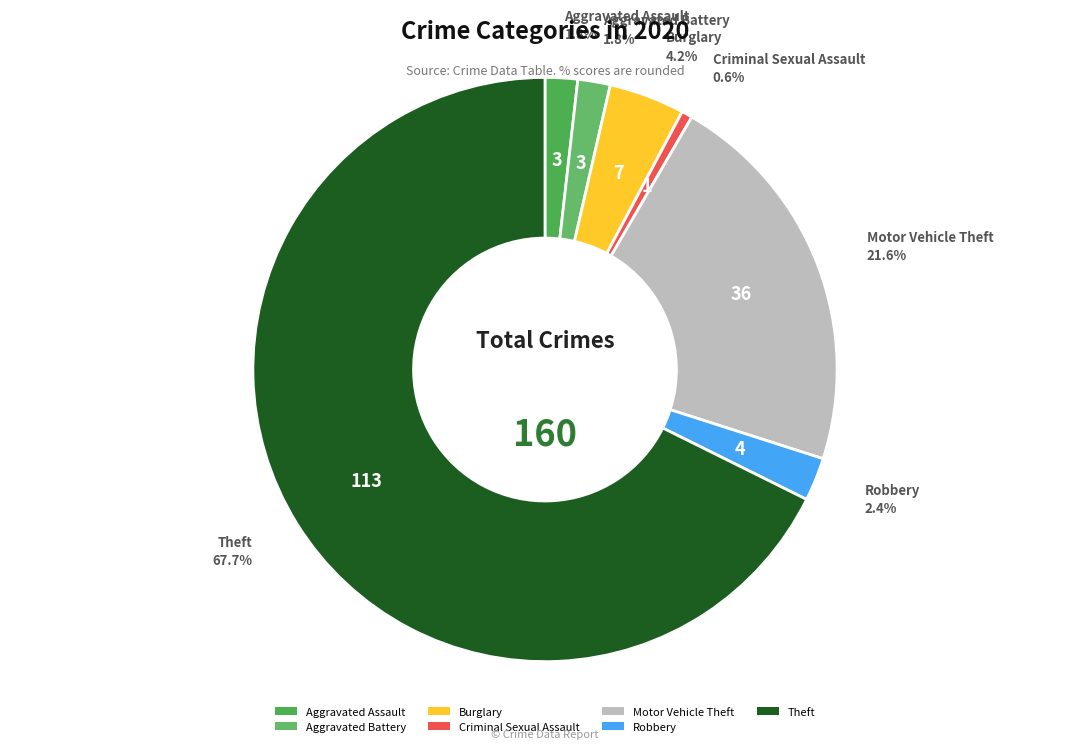

True or false: Motor Vehicle Theft accounts for 22% of the total.

True